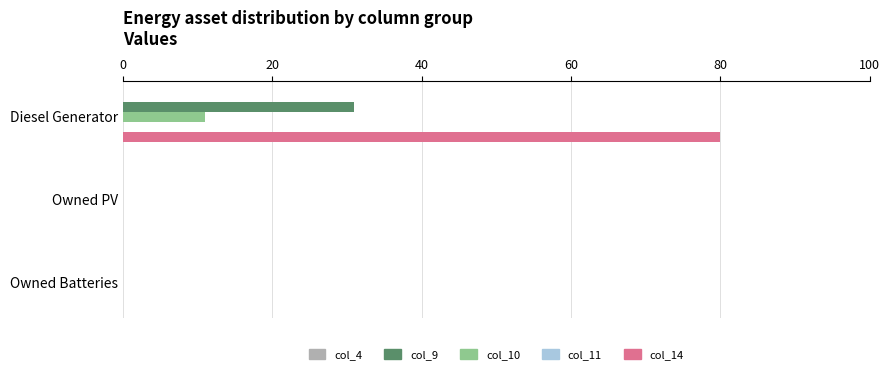

Which label corresponds to the largest value in the chart?

Diesel Generator